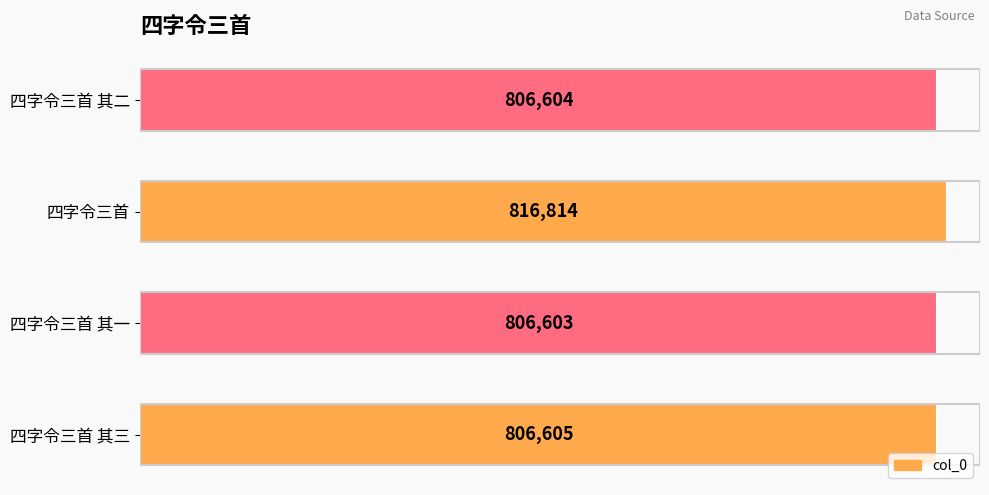

Where is the data nearest to the value 811708?

四字令三首 其三